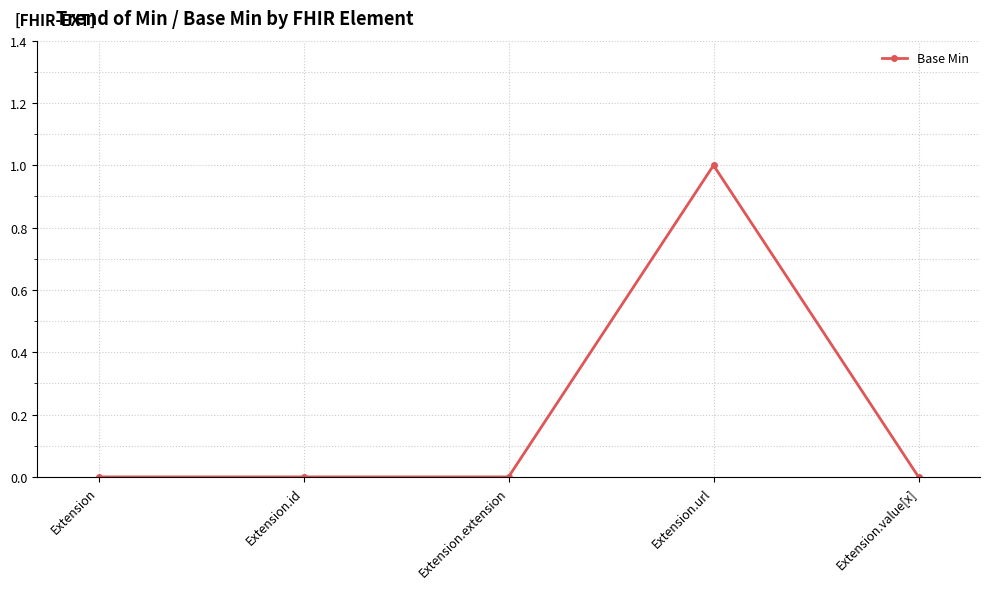

How many lines are shown in the chart?

1